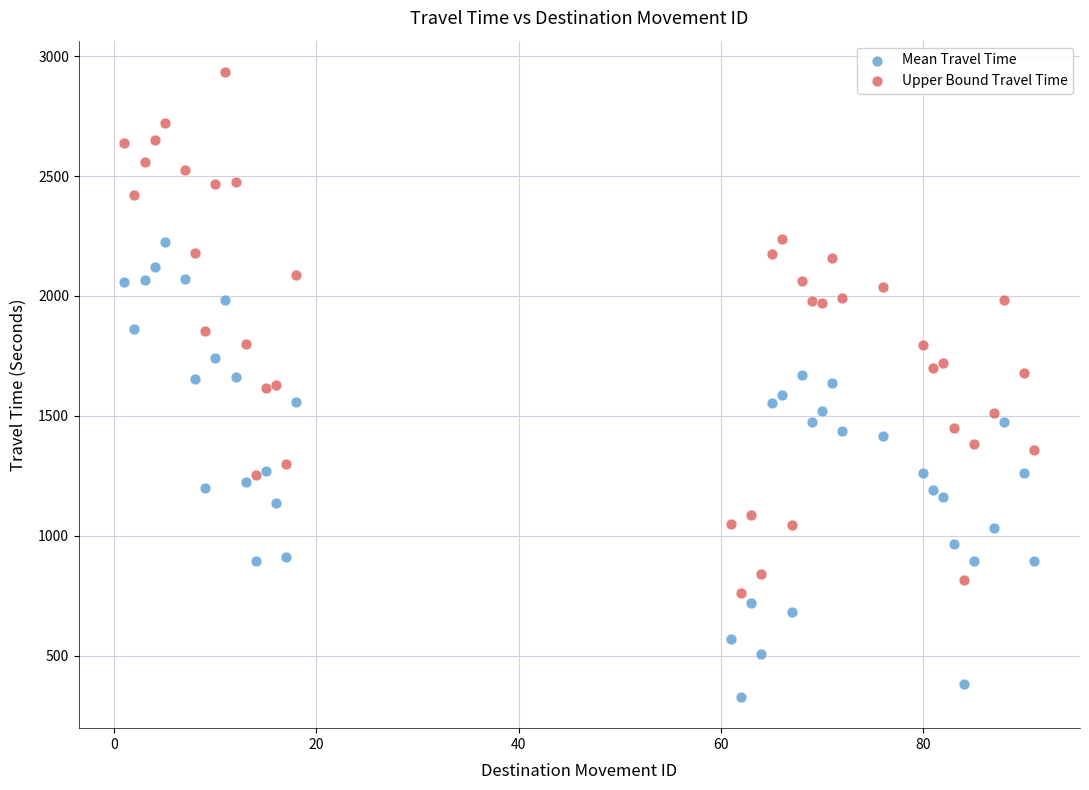

Which series reaches the minimum Y coordinate?

Mean Travel Time